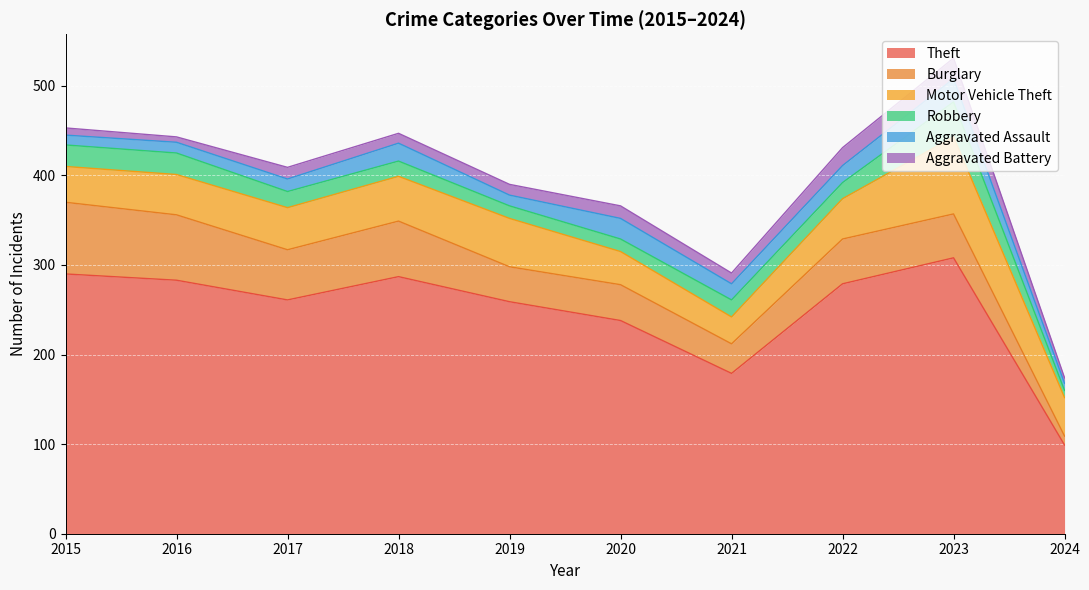

How many data points in Aggravated Battery are above 12?

4